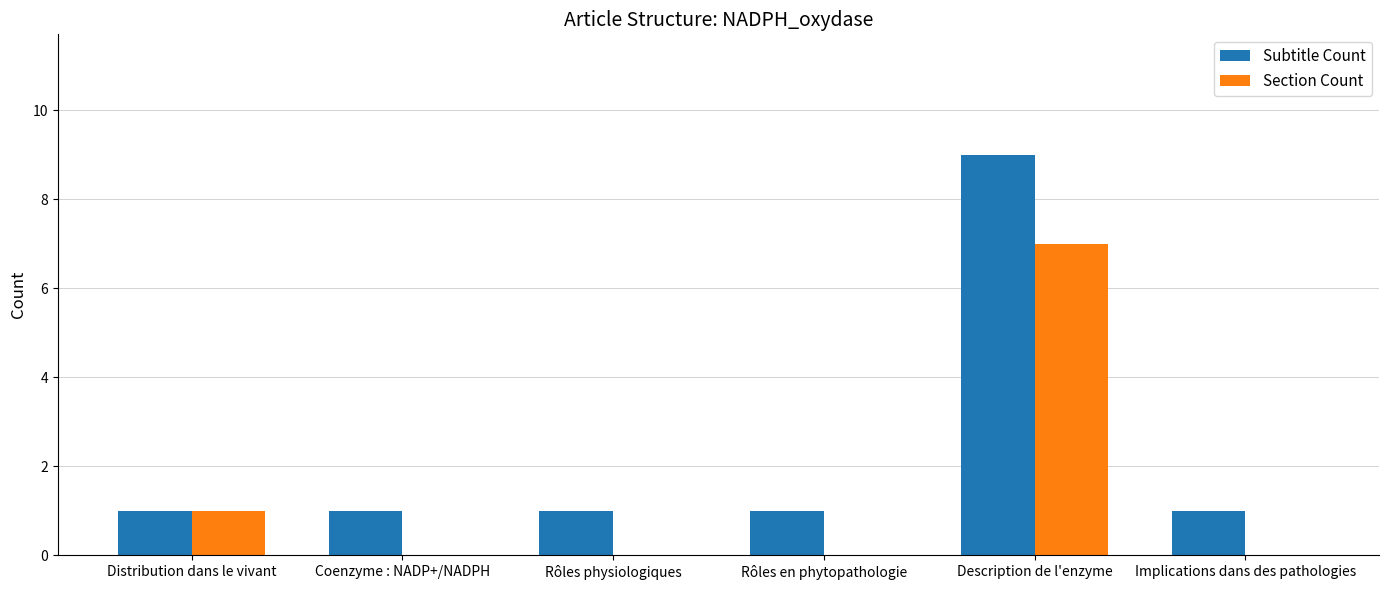

Where is Section Count nearest to the value 3?

Distribution dans le vivant